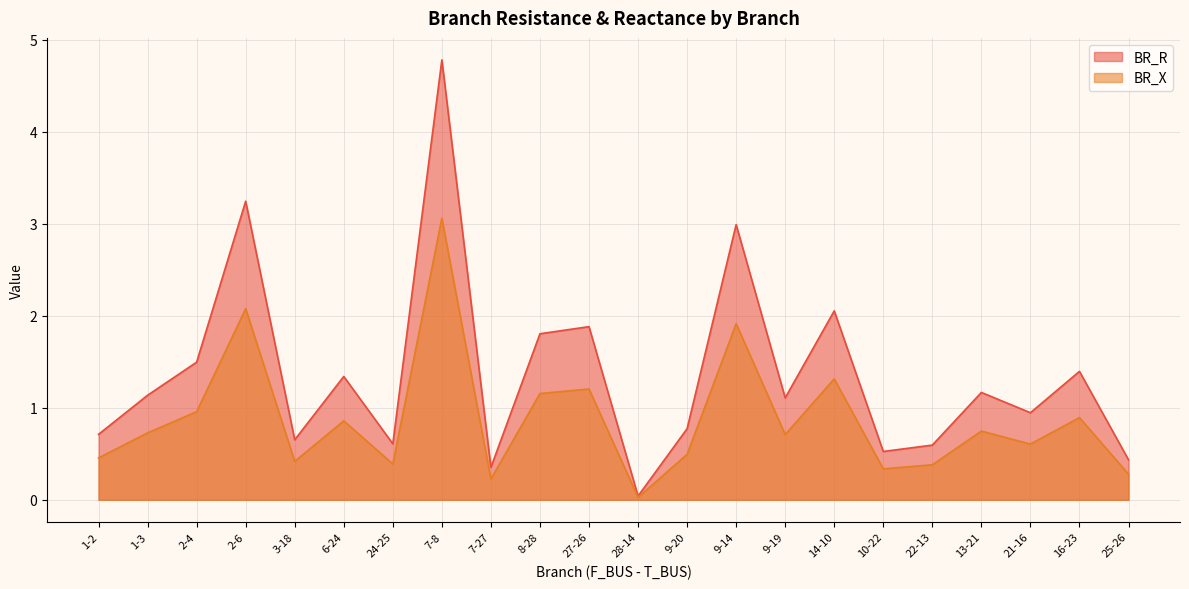

Between 9-14 and 14-10, which series saw the biggest shift?

BR_R